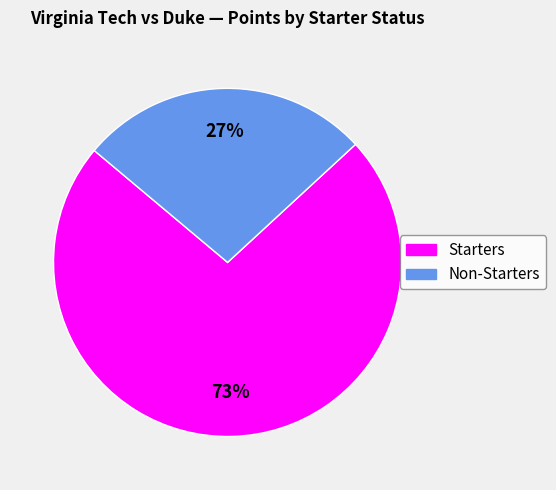

Does any single category account for the majority?

Yes